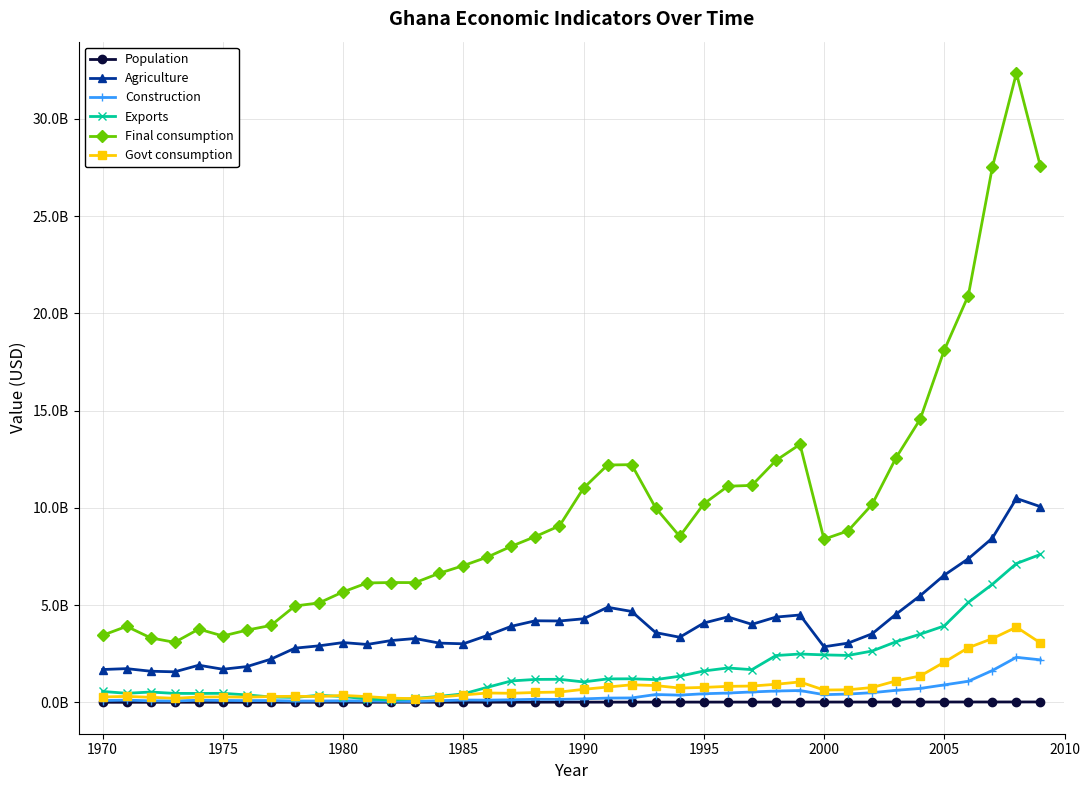

Which series has the largest total across all categories?

Final consumption